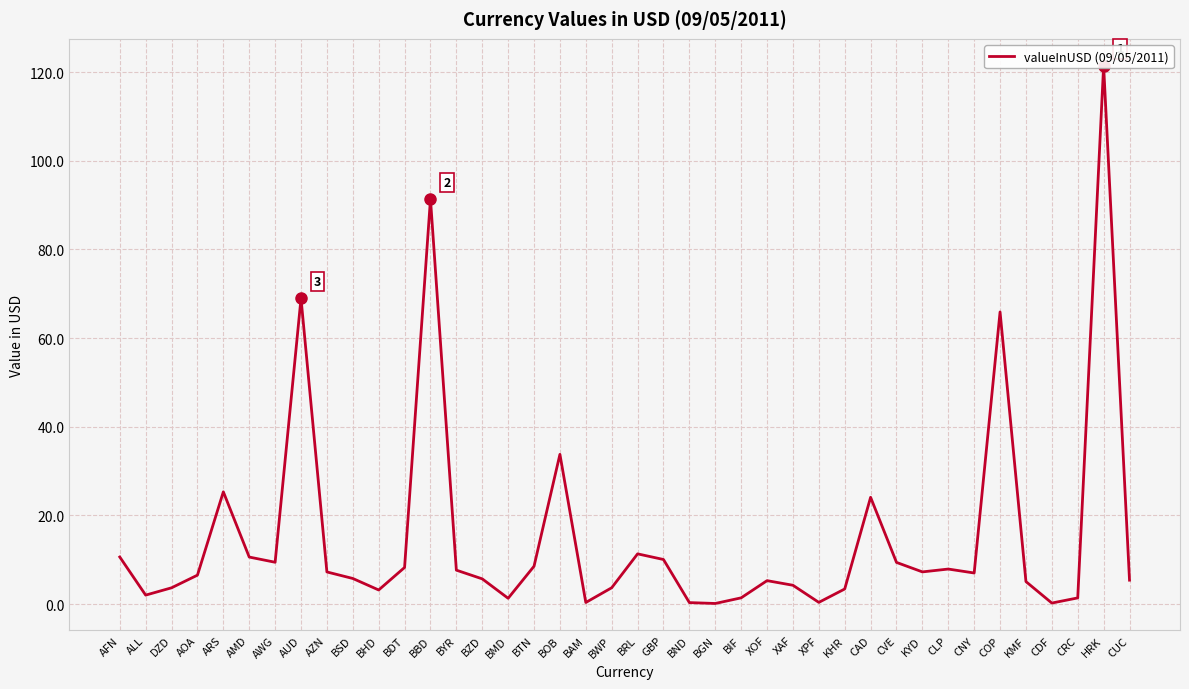

What is the label of the 18th point from the left?

BOB